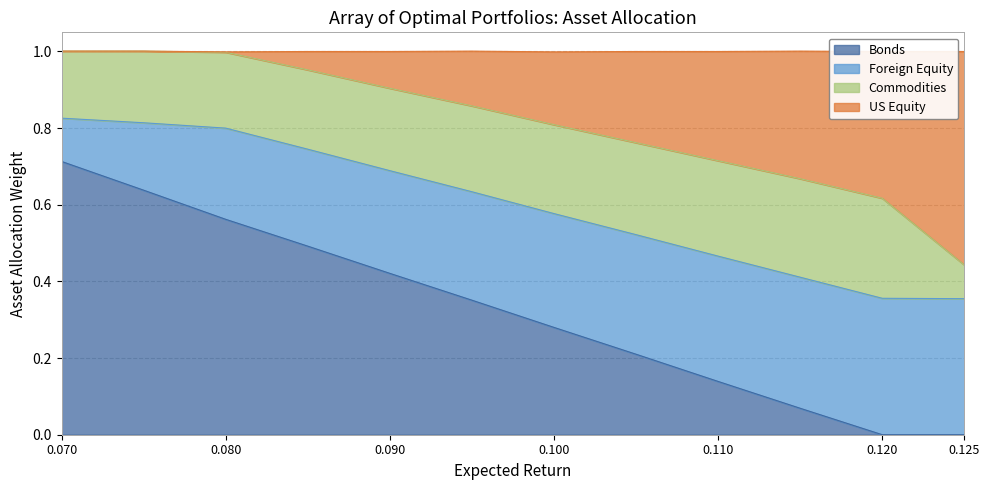

True or false: Bonds has more than 2 interior local peaks.

False